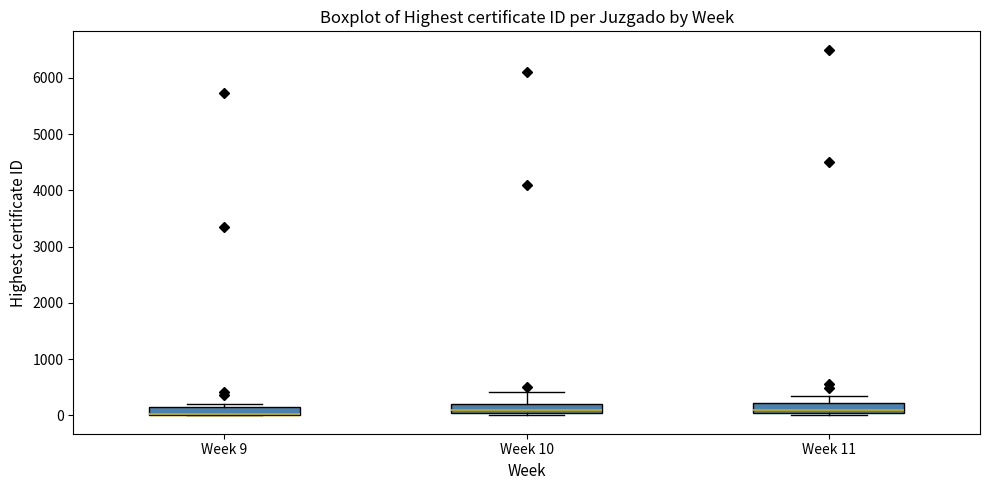

Where is the upper edge of the box for Week 11 on the y-axis? The values are not printed on the chart, so give them approximately, as read against the axis.

200